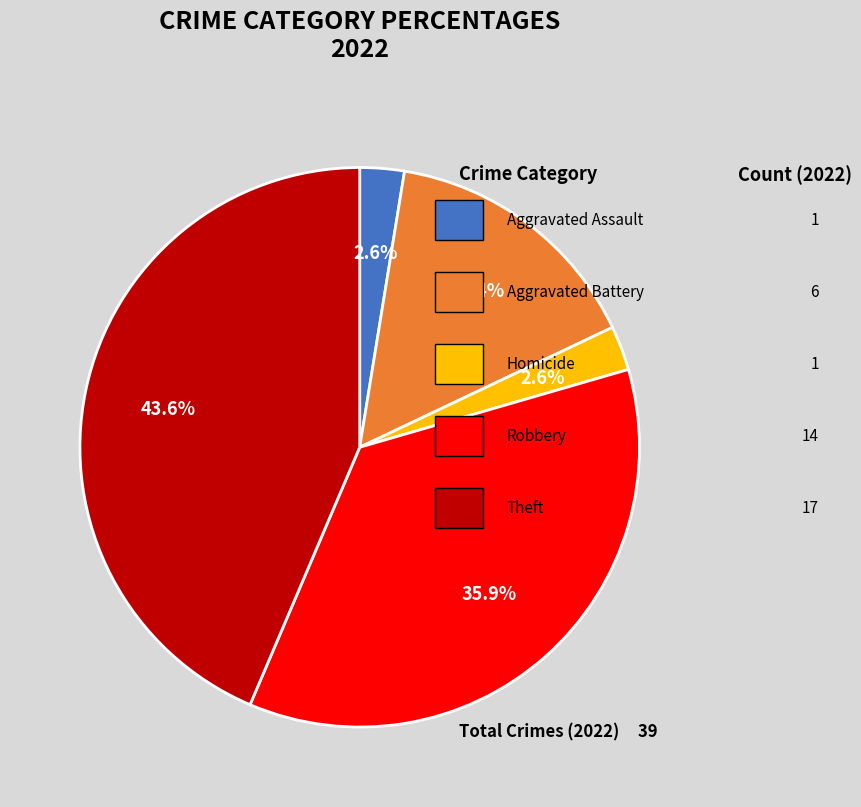

Is there a majority slice in this chart?

No